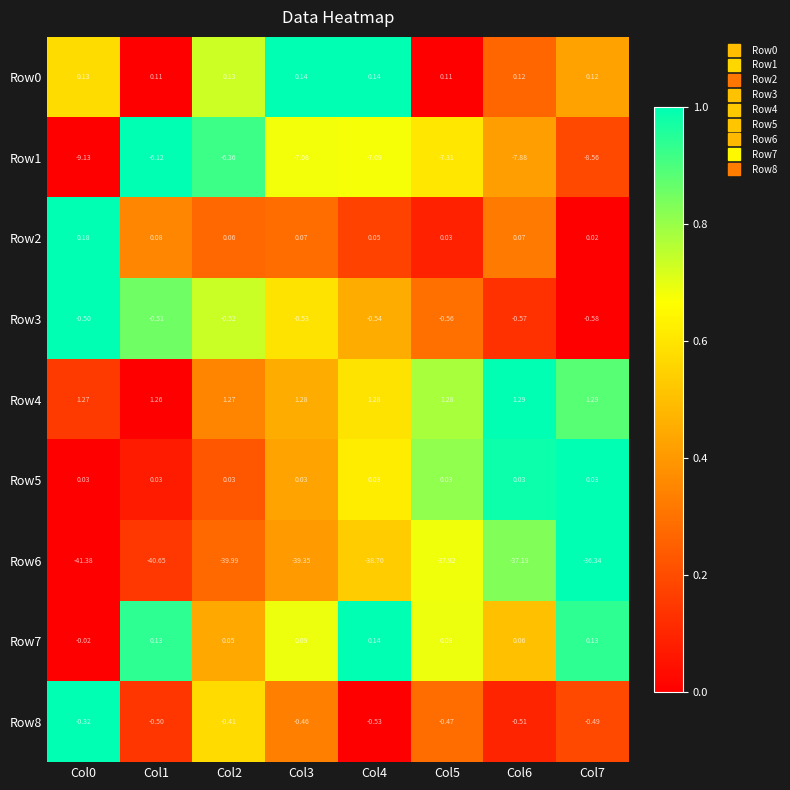

Is the value of Row0 at Col2 greater than the value of Row3 at Col5?

Yes